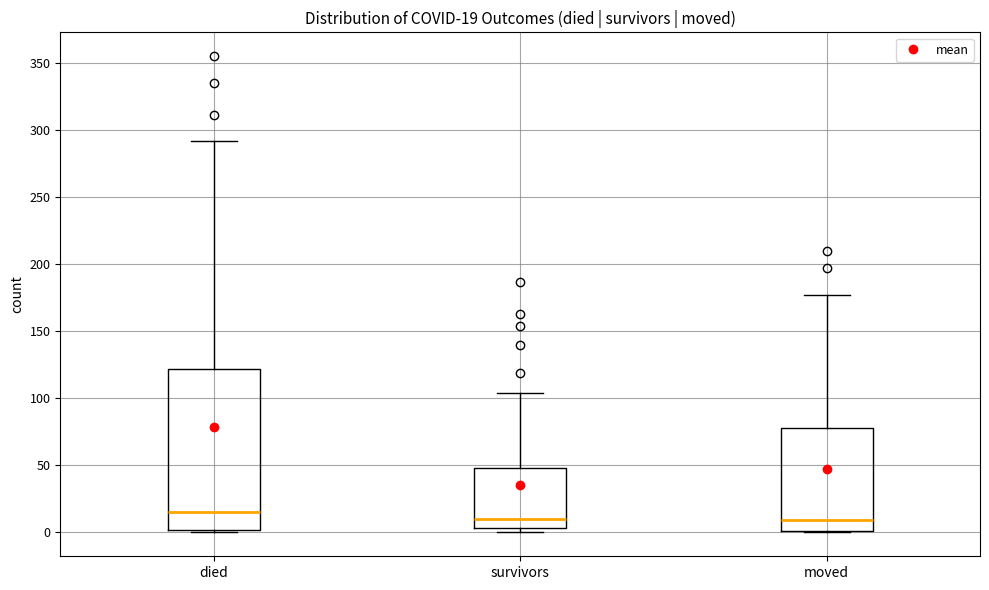

Which box's median line is the highest?

died